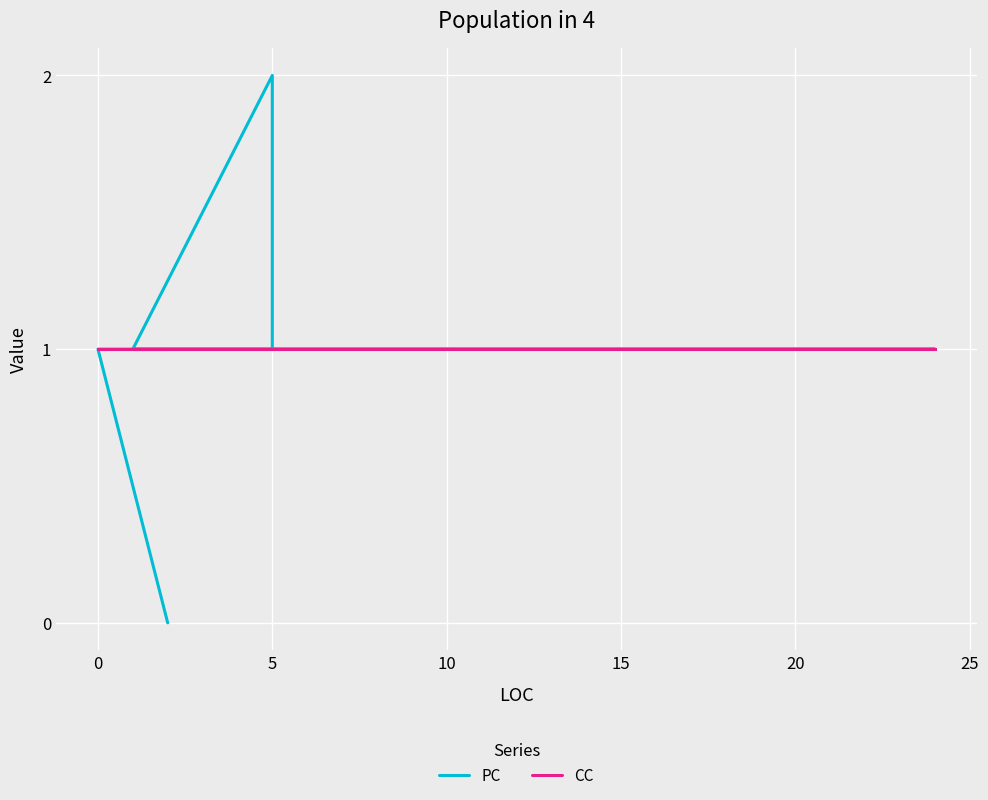

True or false: CC has more than 0 points higher than both neighbors.

False